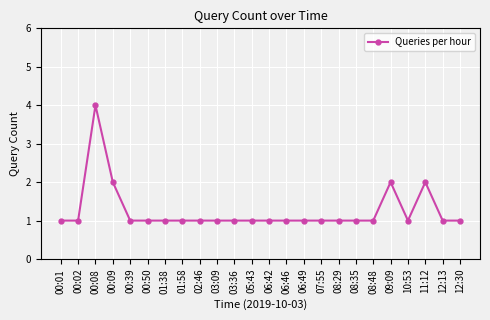

Count the values in the range 1 to 2.

23